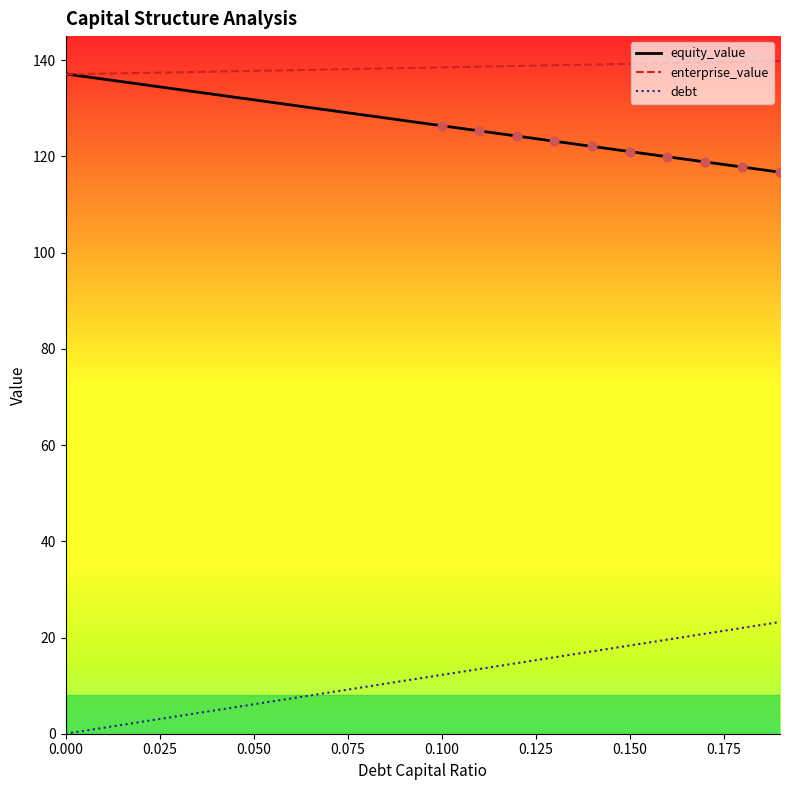

Which series has the largest total across all categories?

enterprise_value